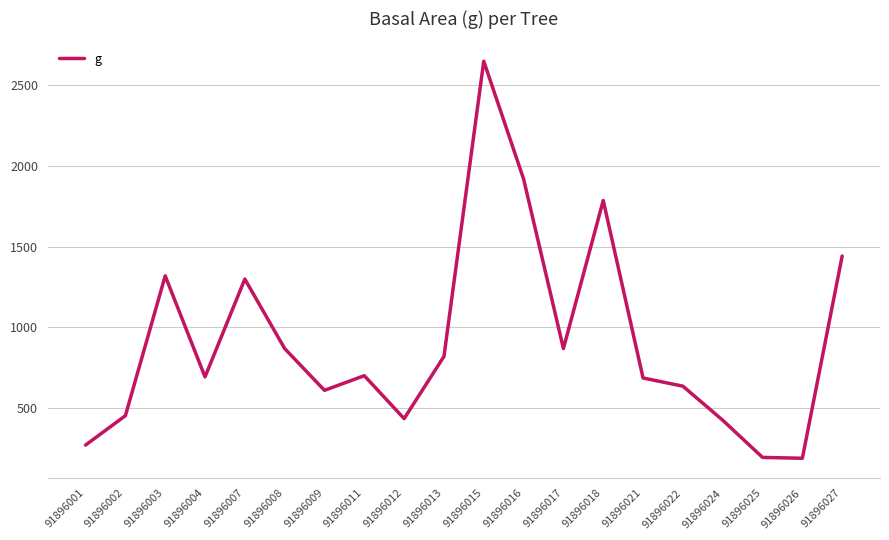

The value at 91896025 is 191.1. True or false?

True